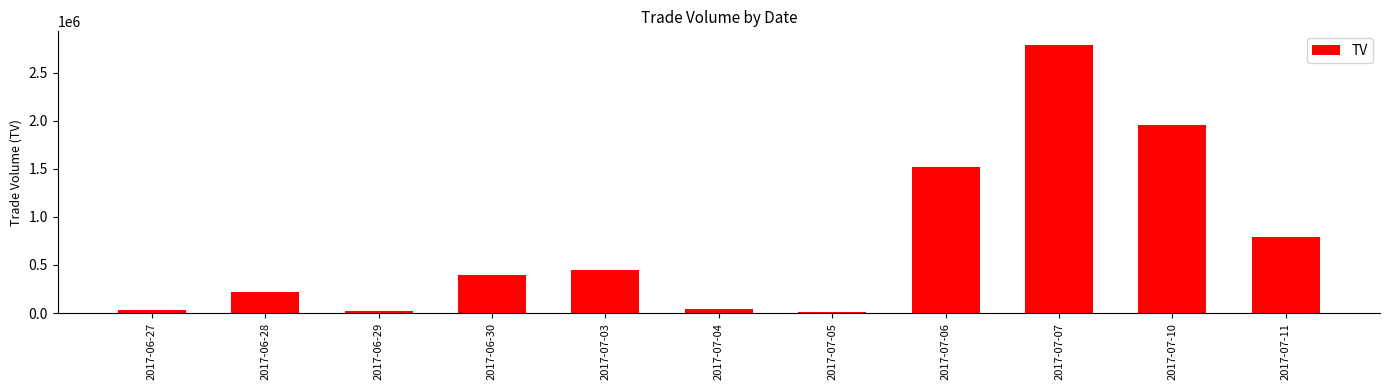

What is the maximum value shown in the chart?

2790000